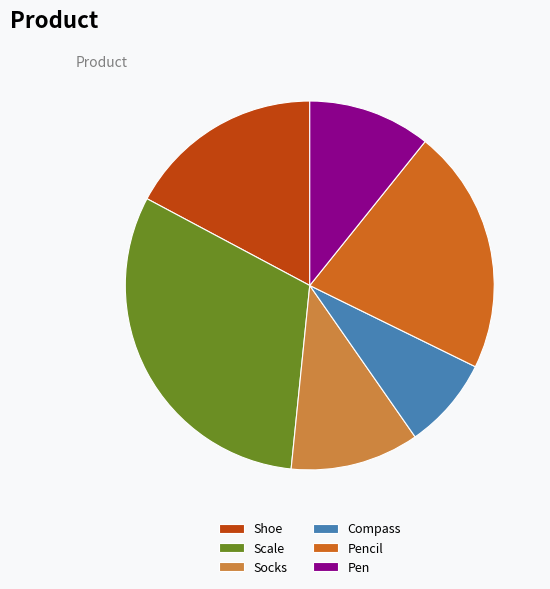

Is the sum of Pencil and Compass greater than half?

No